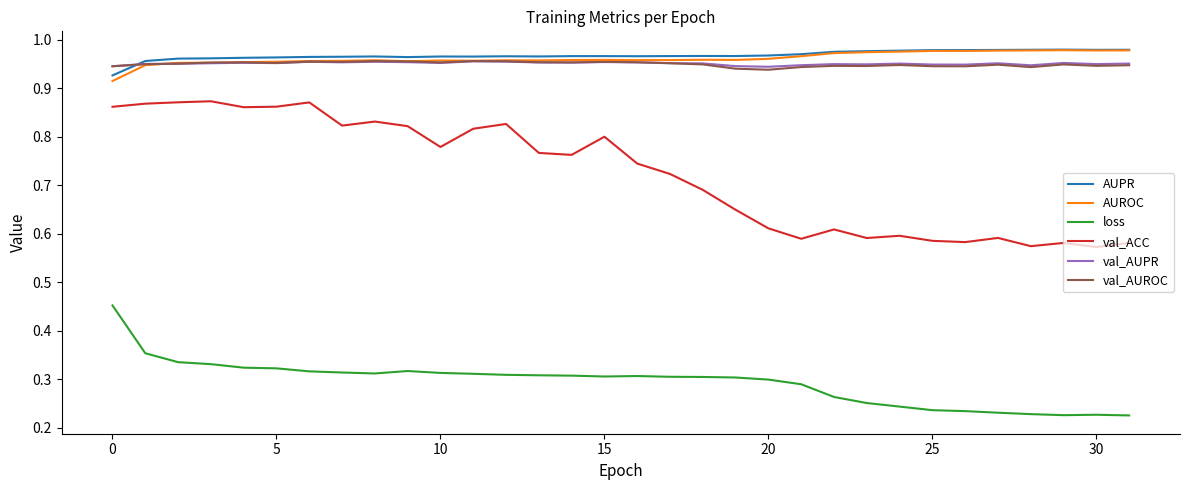

True or false: AUROC and val_ACC cross at least once.

False